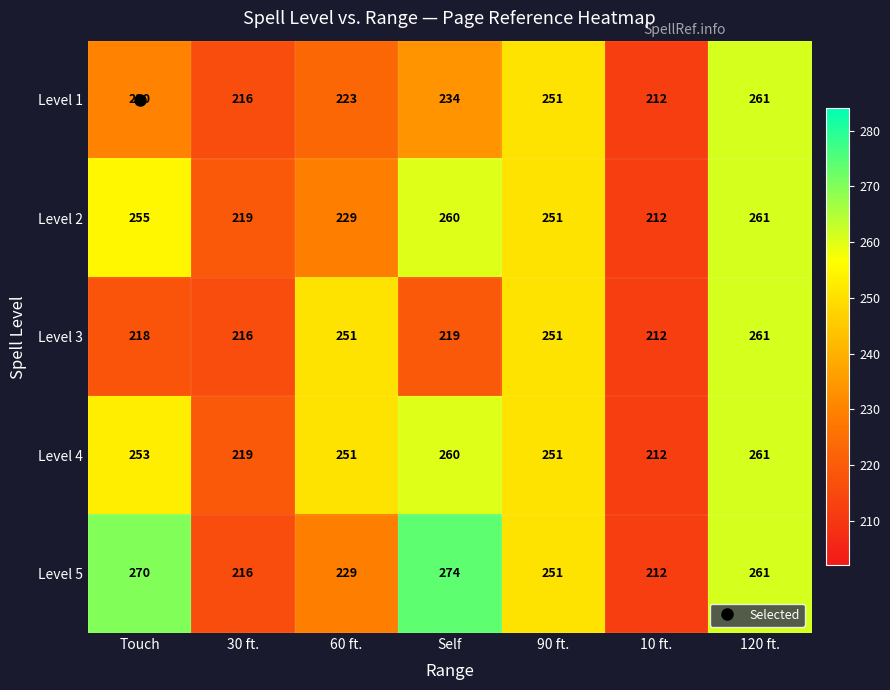

What value does the Level 4 series have at Touch?

253